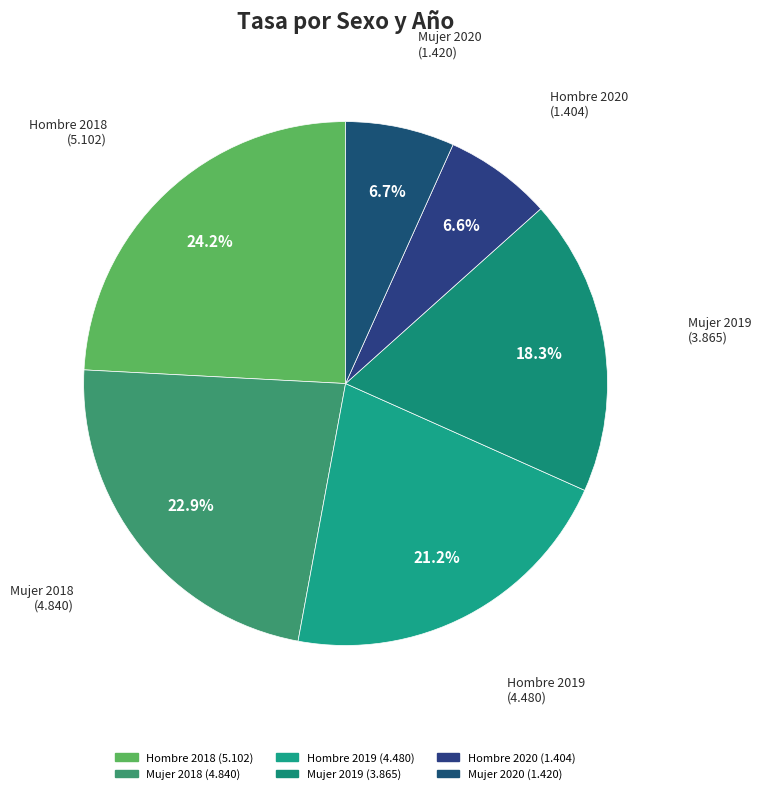

How many slices are in this pie chart?

6